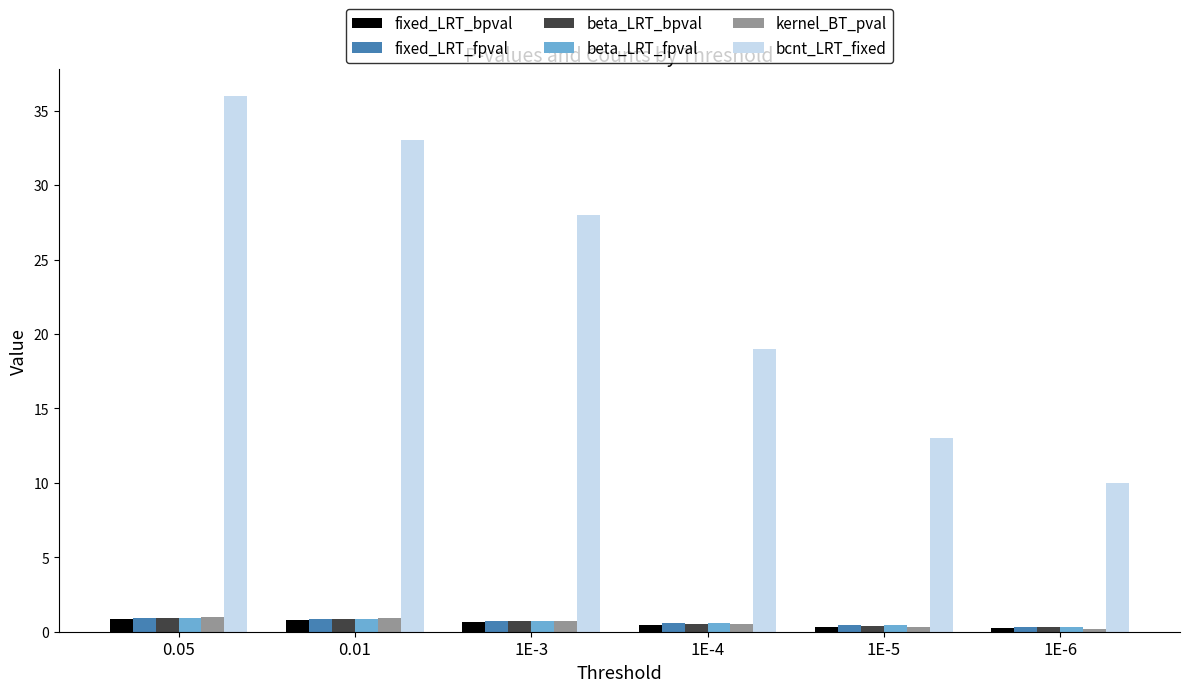

What is the difference between the highest and lowest values at 0.05?

35.1